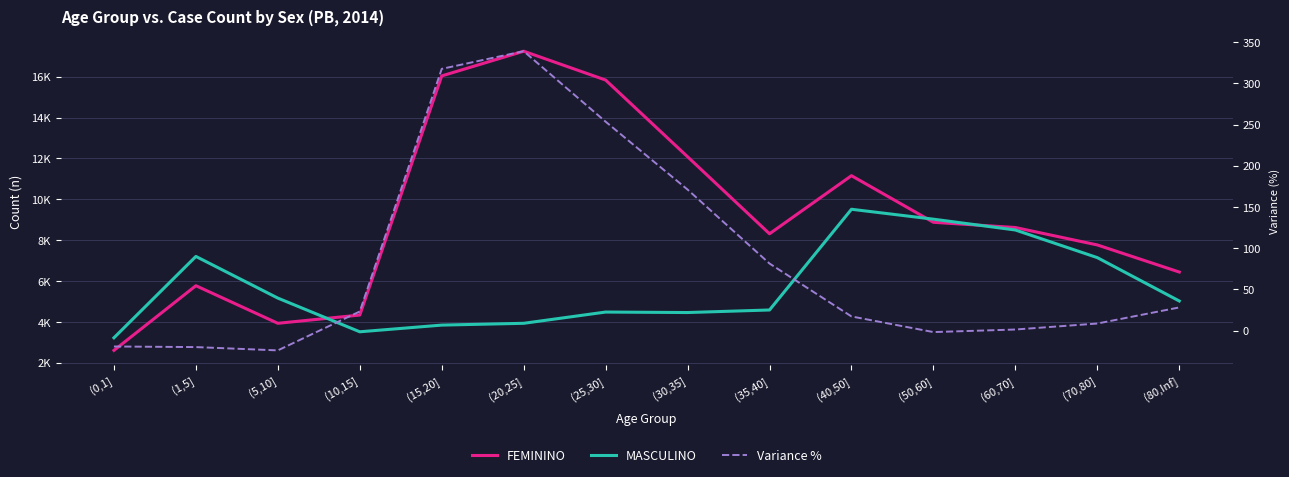

Is this an area chart (filled region under the line)?

No